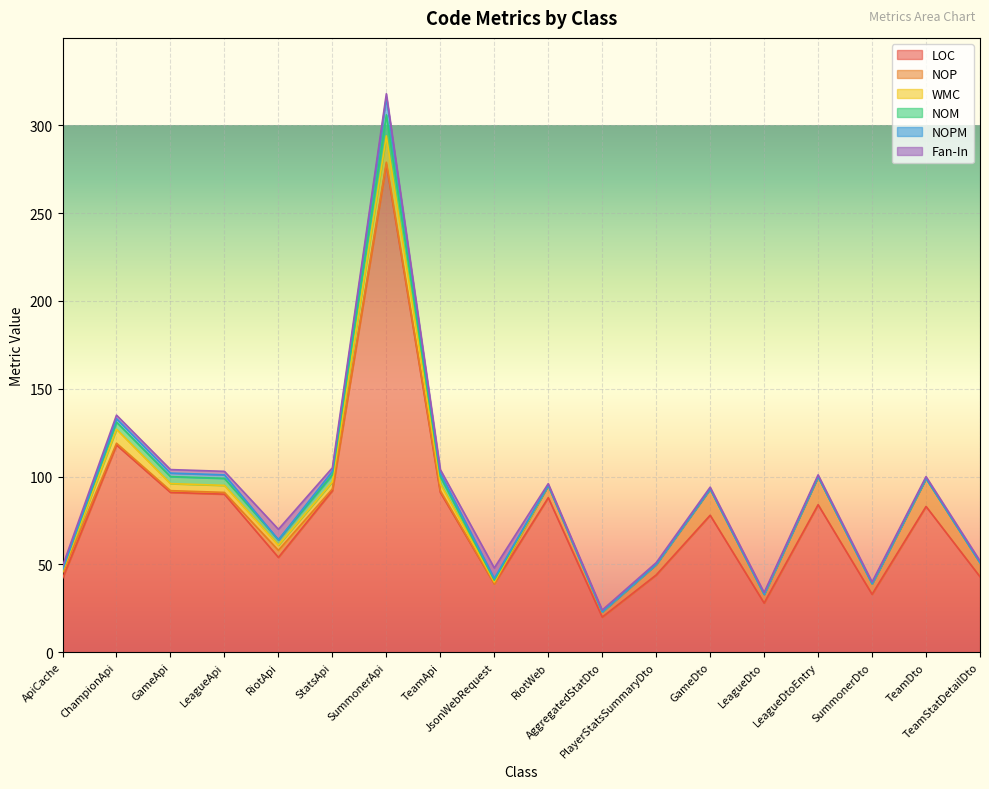

Where is the first local minimum for NOM?

RiotApi